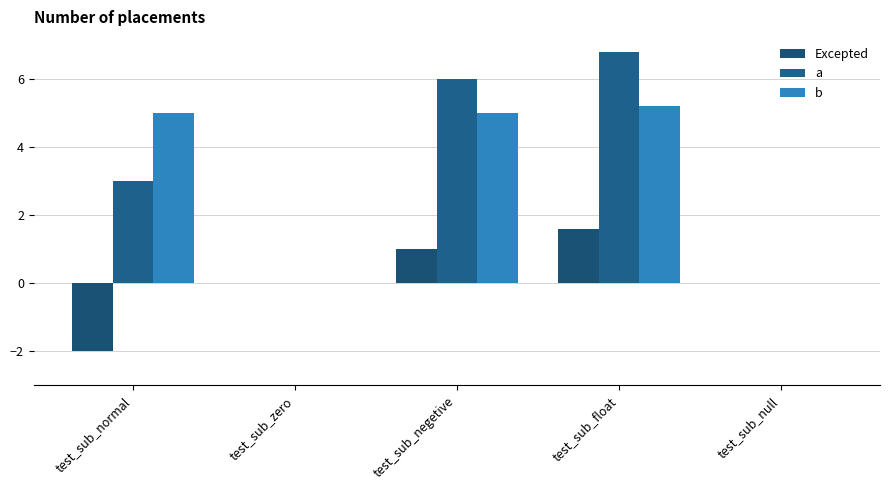

Which series has the widest spread of values?

a